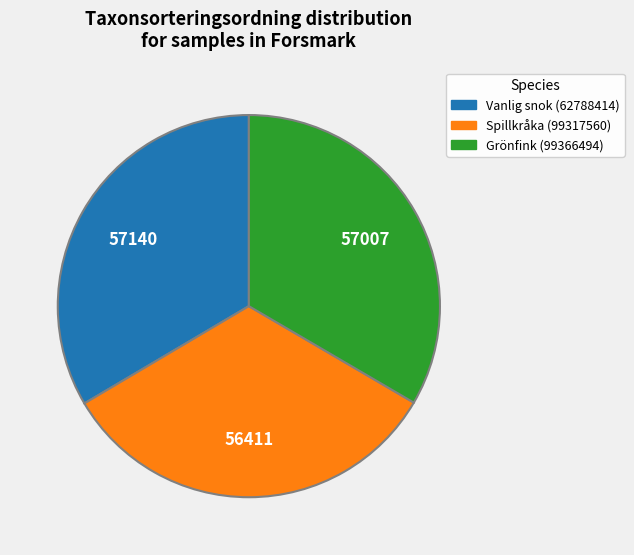

Approximately how many times larger is the value at Spillkråka (99317560) compared to Grönfink (99366494)?

1.0